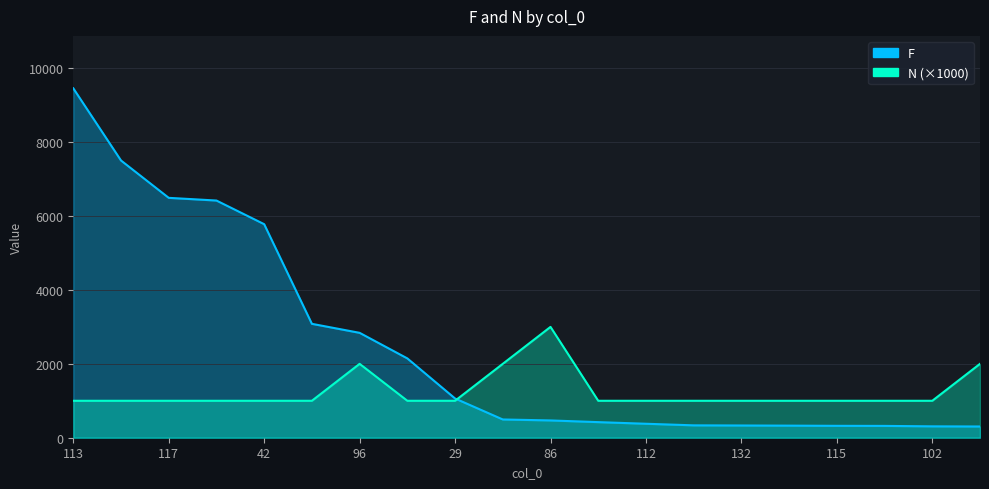

List the series in order of their overall mean, lowest first.

N, F